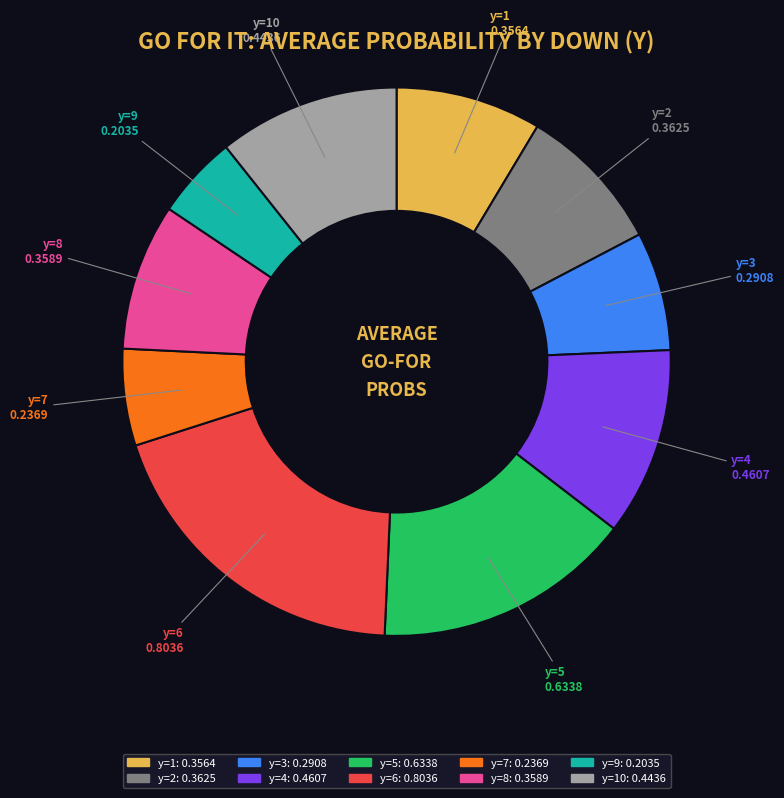

Is there any slice that represents more than half of the pie?

No